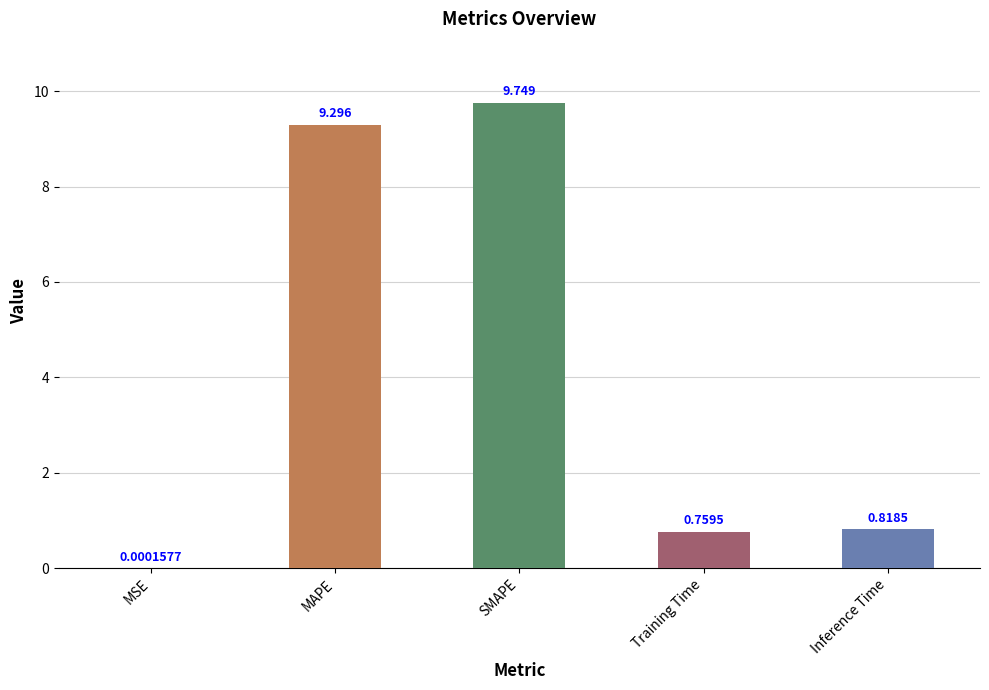

Which has a higher value, MSE or SMAPE?

SMAPE